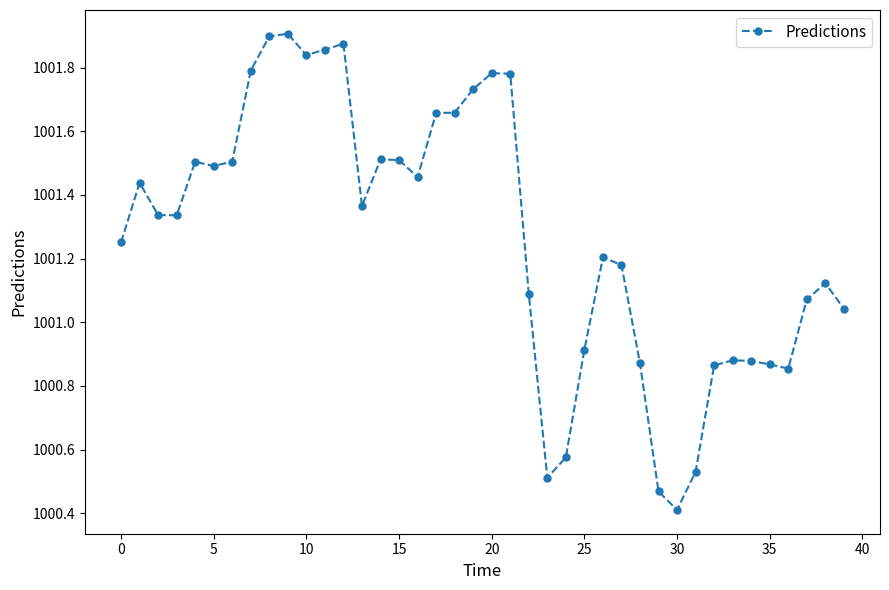

What is the minimum value shown in the chart?

1000.4